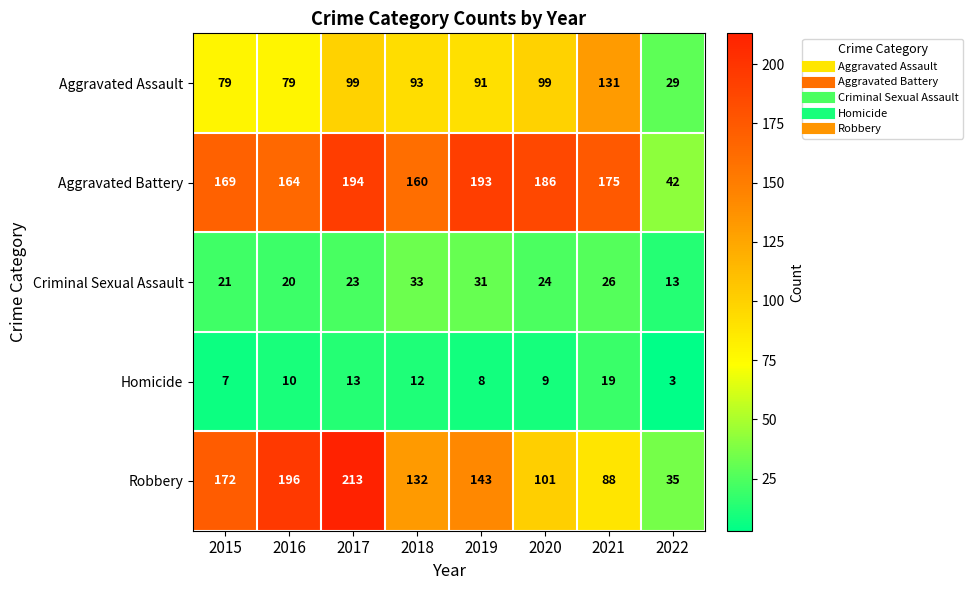

At how many categories does at least one series exceed 111?

7